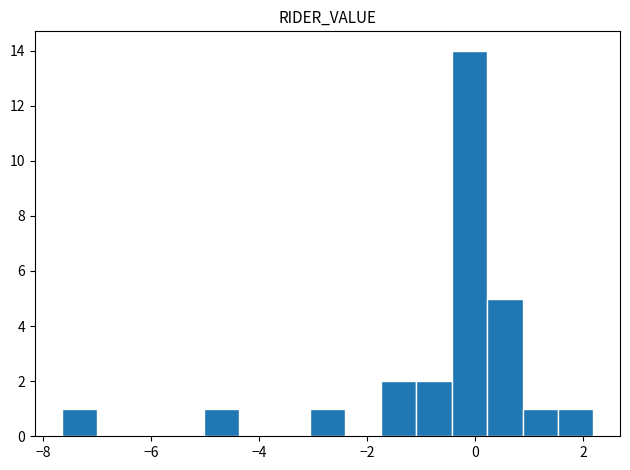

Around what value on the x-axis is the tallest bar? Give the approximate position of its centre, as read against the axis.

-0.2